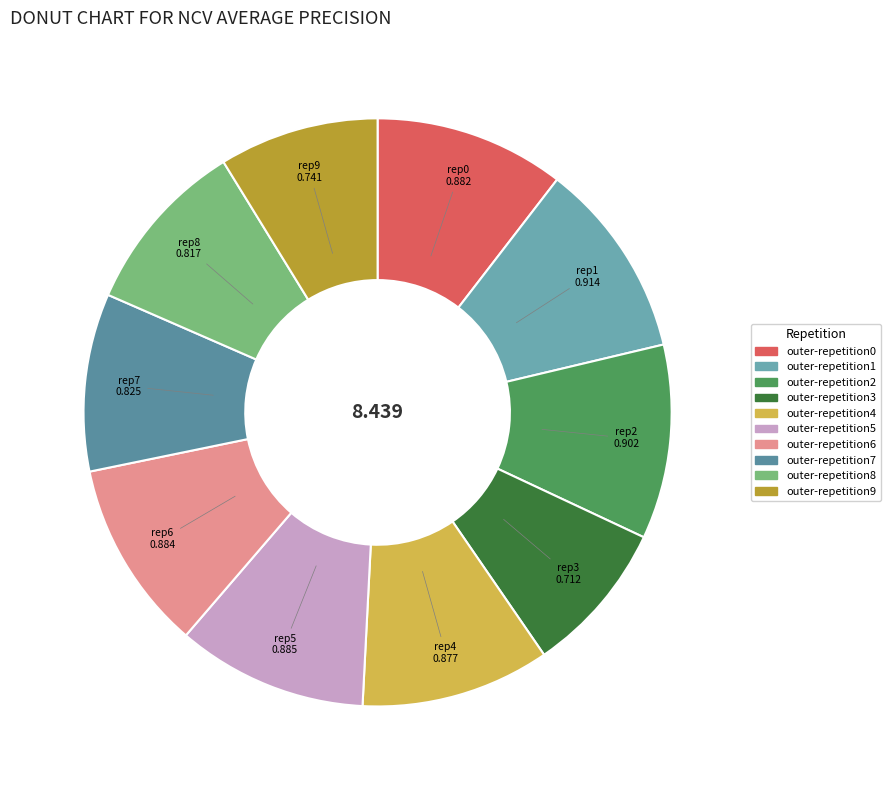

How many slices are in this pie chart?

10